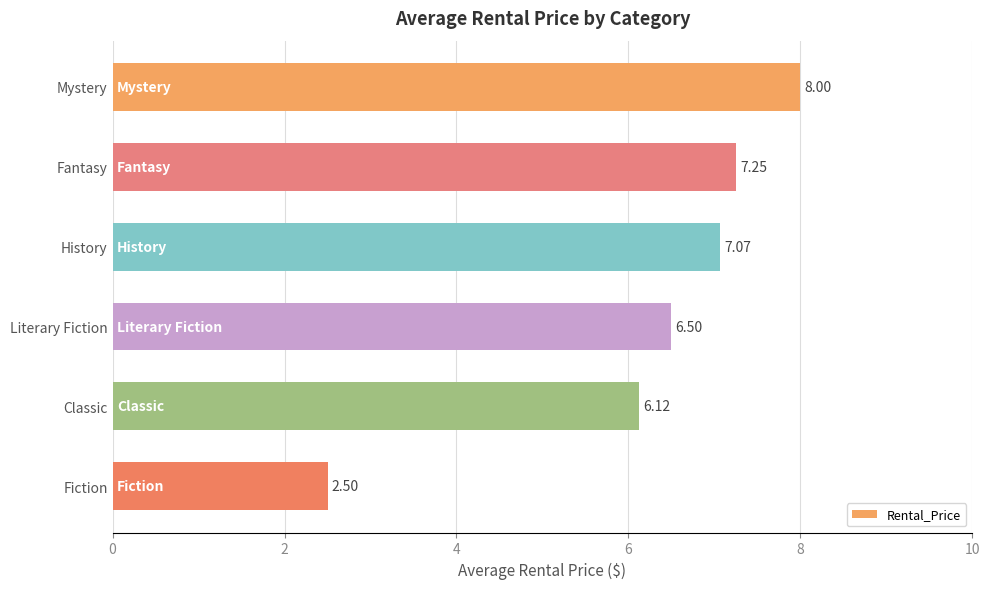

What is the change in value from History to Fiction?

-4.6